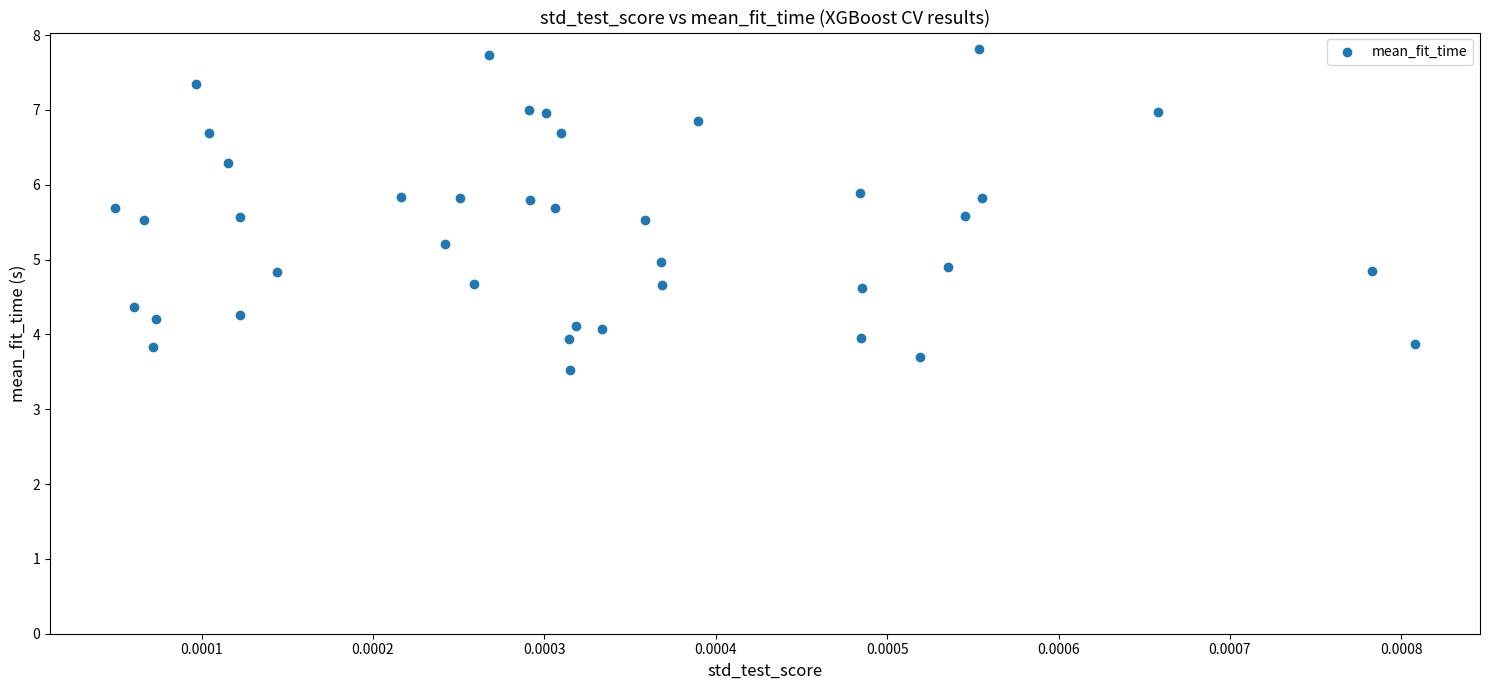

What is the range of Y values (max minus min)?

4.3